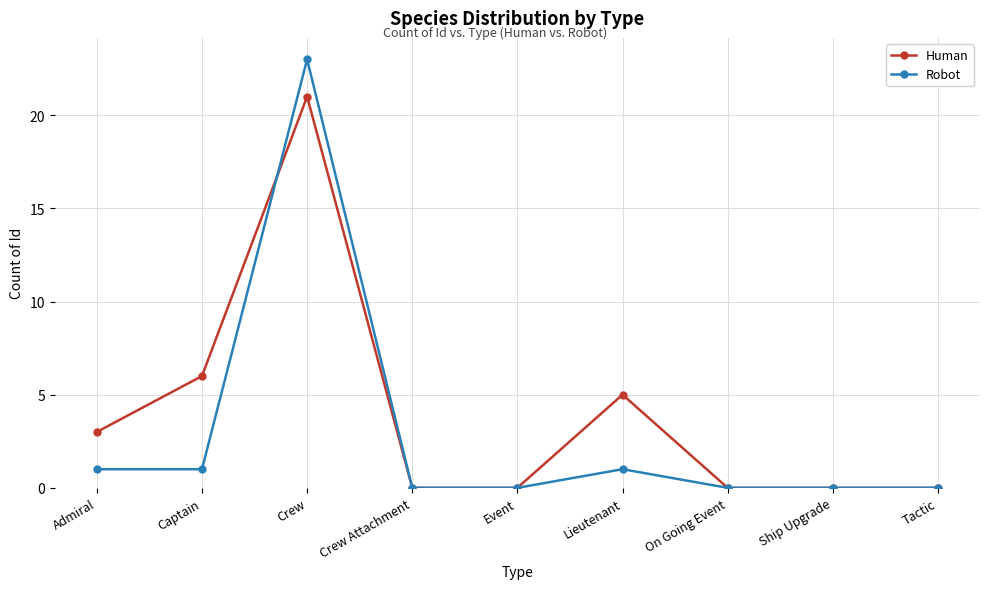

Which series has the widest spread of values?

Robot